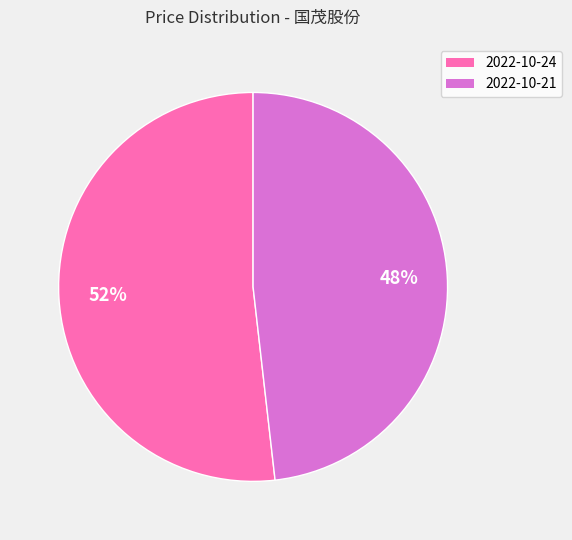

Which category has the biggest portion of the pie?

2022-10-24